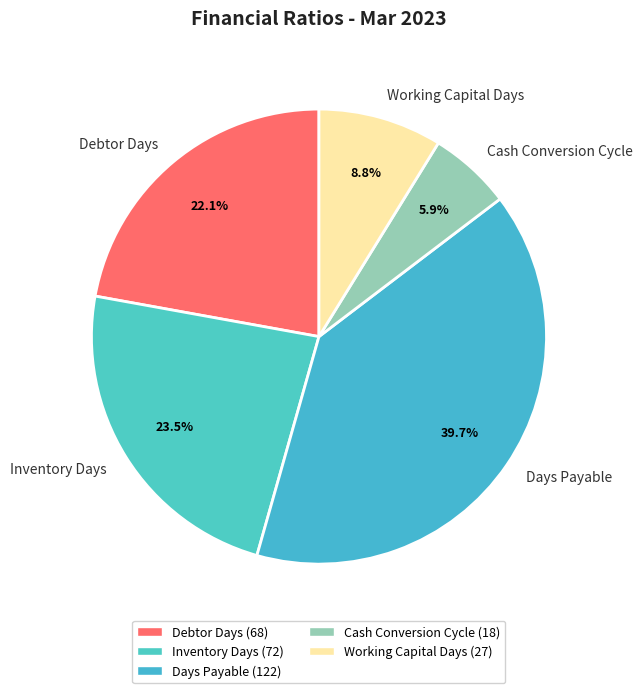

Does any single category account for the majority?

No